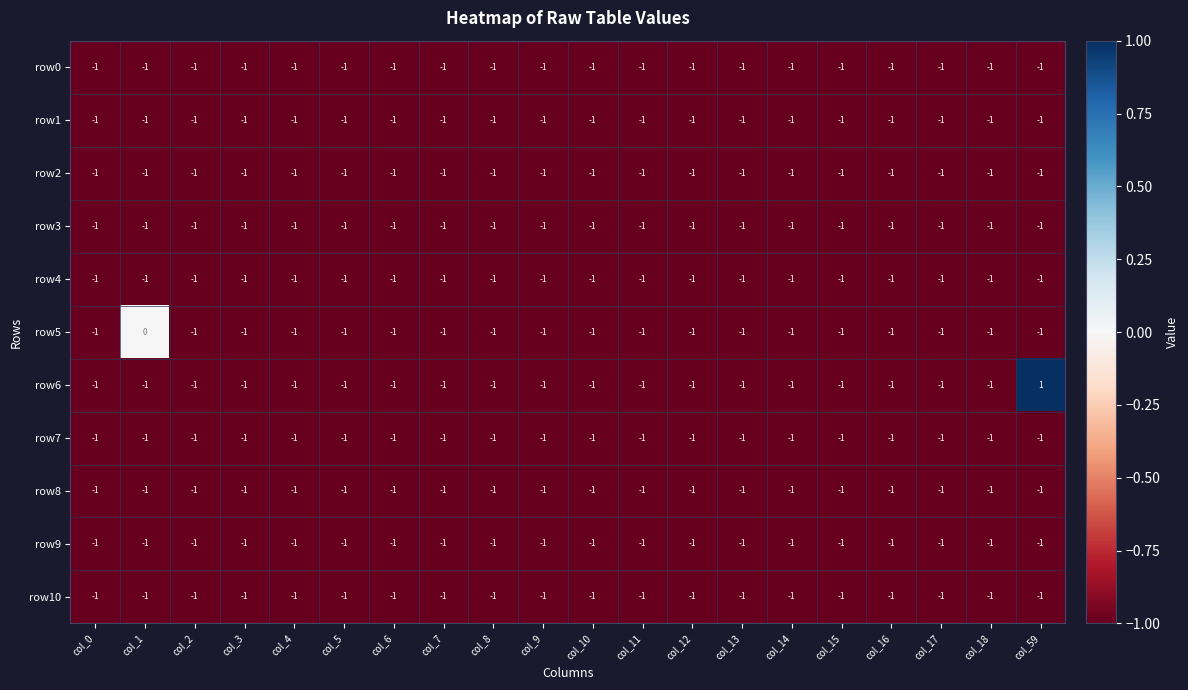

Which label corresponds to the largest value in the chart?

col_59